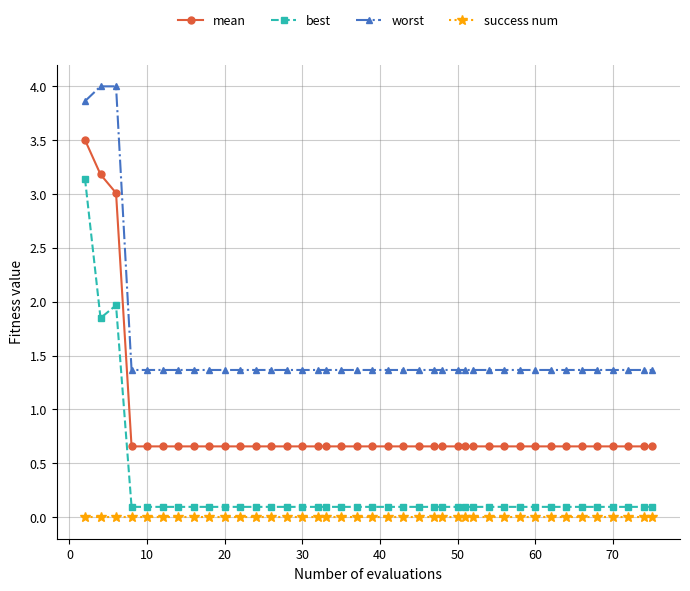

What is the value of the mean point at the 21st from the left?

0.7